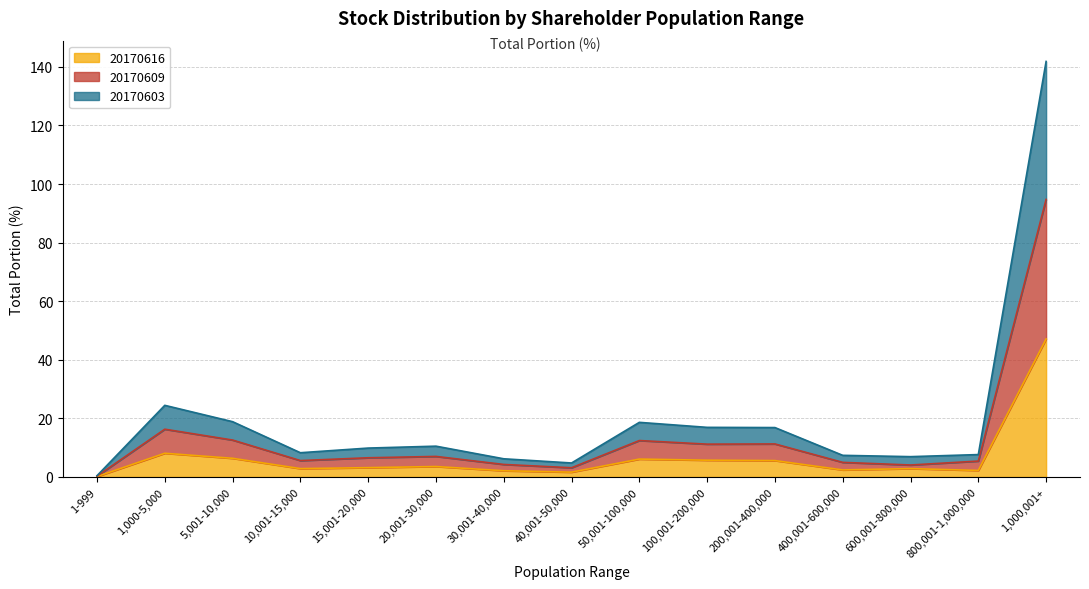

What is the value of the 20170603 point at the 10th from the left?

16.9